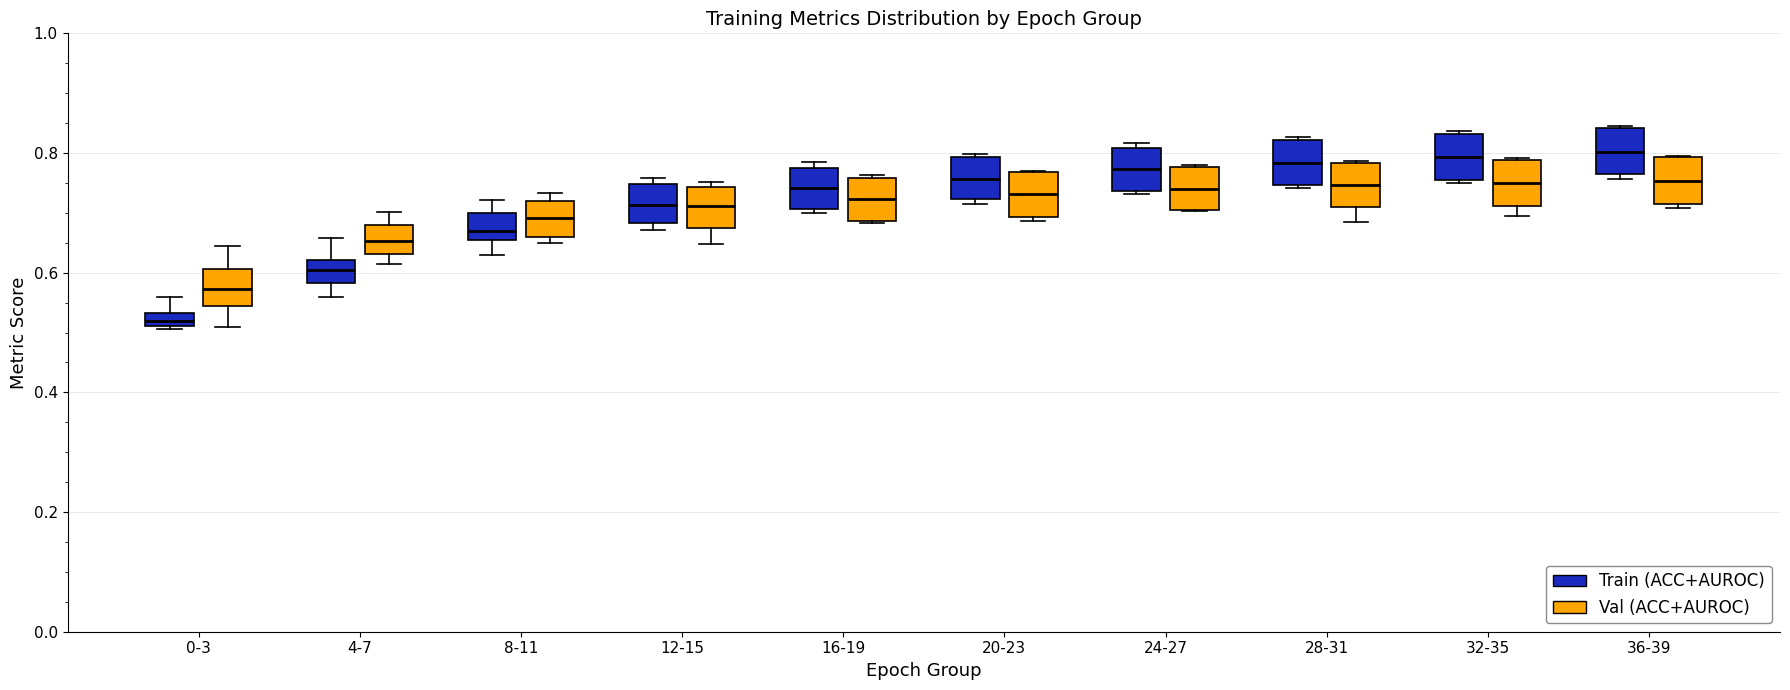

Which box's median line is the lowest?

0-3 (Train (ACC+AUROC))